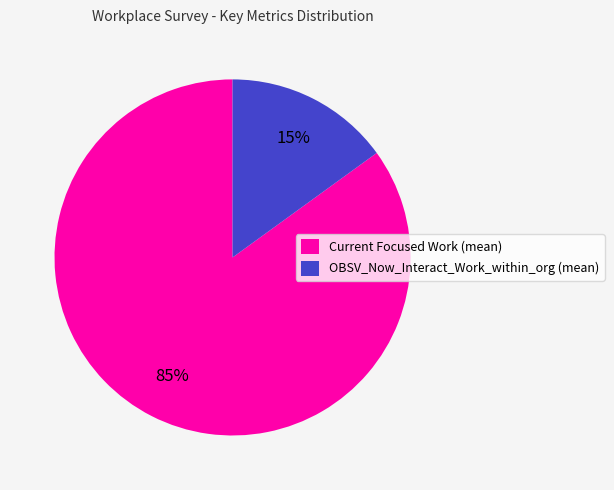

What percentage is the Current Focused Work (mean) slice, to the nearest percent?

85%